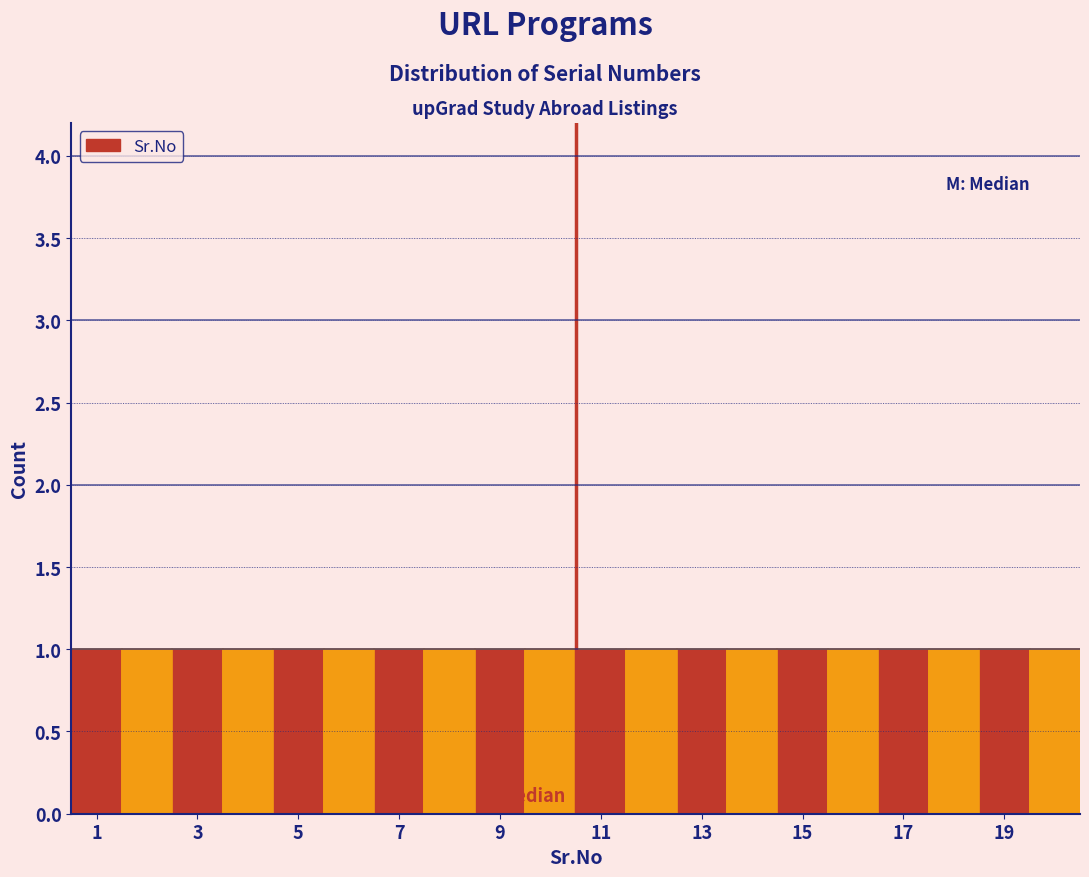

Reading left to right, list every bar in this chart as the range it spans on the x-axis followed by its height. Neither the bar edges nor the heights are printed on the chart, so give them approximately, as read against the axes.

0.5 to 1.5: 1
1.5 to 2.5: 1
2.5 to 3.5: 1
3.5 to 4.5: 1
4.5 to 5.5: 1
5.5 to 6.5: 1
6.5 to 7.5: 1
7.5 to 8.5: 1
8.5 to 9.5: 1
9.5 to 10.5: 1
10.5 to 11.5: 1
11.5 to 12.5: 1
12.5 to 13.5: 1
13.5 to 14.5: 1
14.5 to 15.5: 1
15.5 to 16.5: 1
16.5 to 17.5: 1
17.5 to 18.5: 1
18.5 to 19.5: 1
19.5 to 20.5: 1